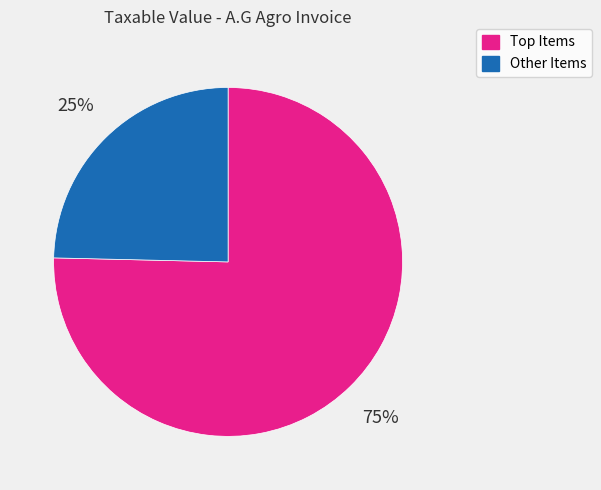

Does any single category account for the majority?

Yes